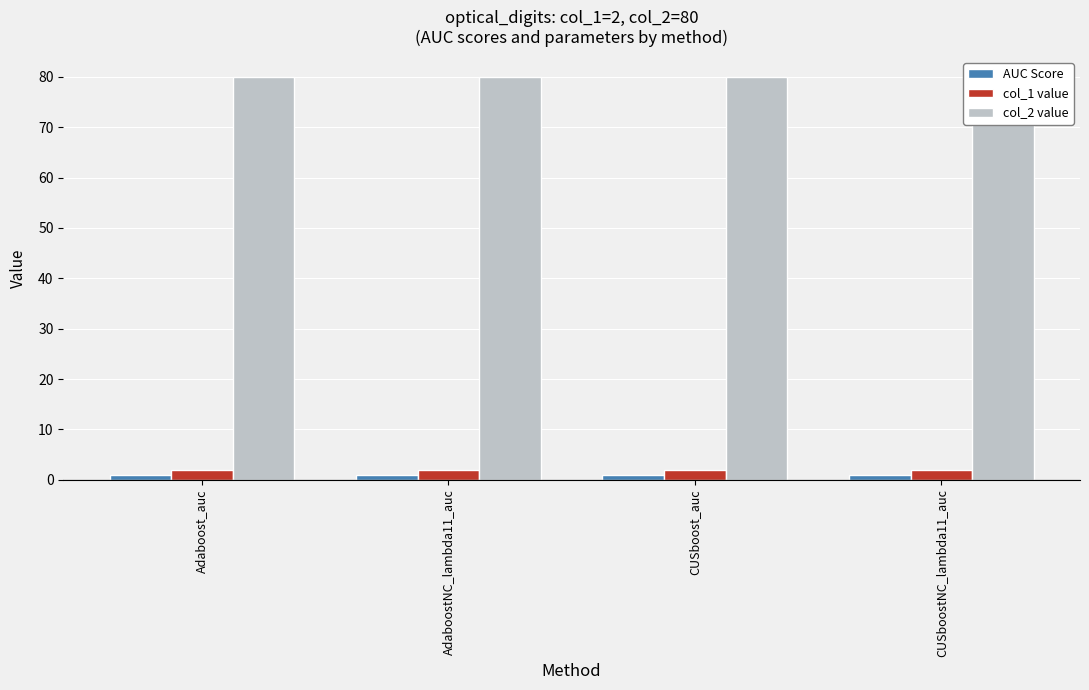

Reading left to right, what are all the values shown in this chart?

AUC Score: Adaboost_auc=1.0	AdaboostNC_lambda11_auc=0.8	CUSboost_auc=1.0	CUSboostNC_lambda11_auc=0.8
col_1 value: Adaboost_auc=2.0	AdaboostNC_lambda11_auc=2.0	CUSboost_auc=2.0	CUSboostNC_lambda11_auc=2.0
col_2 value: Adaboost_auc=80.0	AdaboostNC_lambda11_auc=80.0	CUSboost_auc=80.0	CUSboostNC_lambda11_auc=80.0